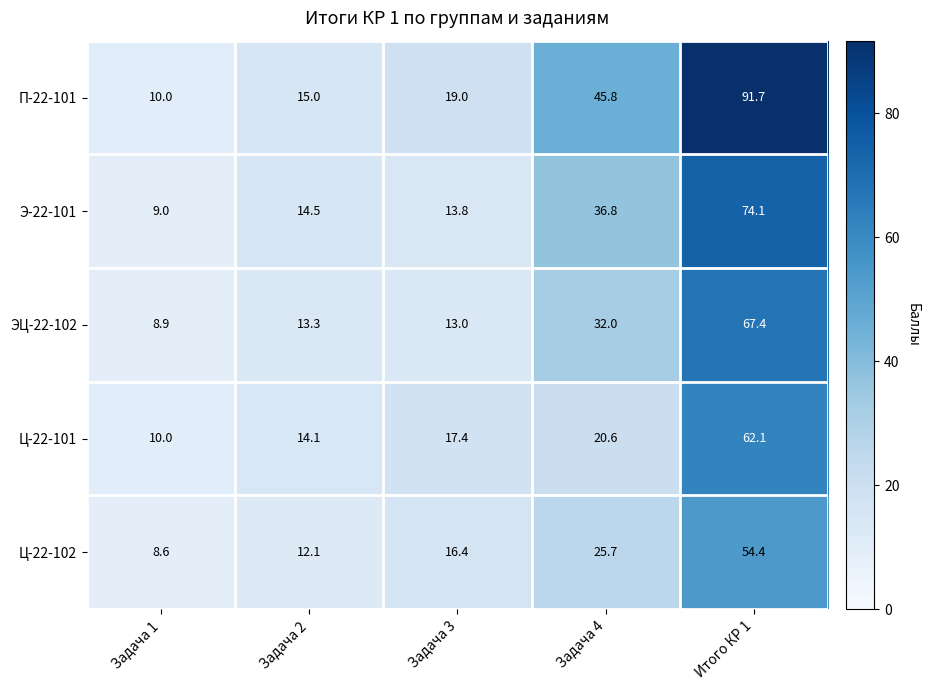

Is it true that ЭЦ-22-102 equals 5.4 at Задача 1?

False